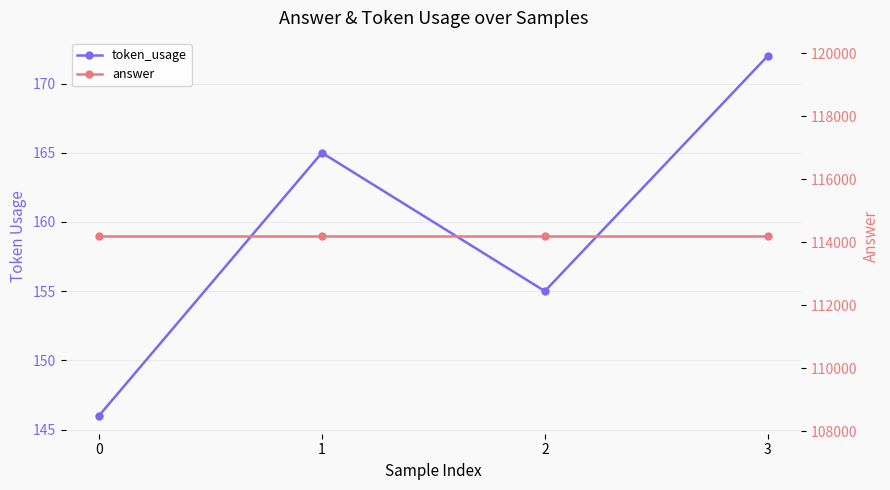

Reading left to right, what are all the values shown in this chart?

token_usage: 0=146	1=165	2=155	3=172
answer: 0=114200	1=114200	2=114200	3=114200